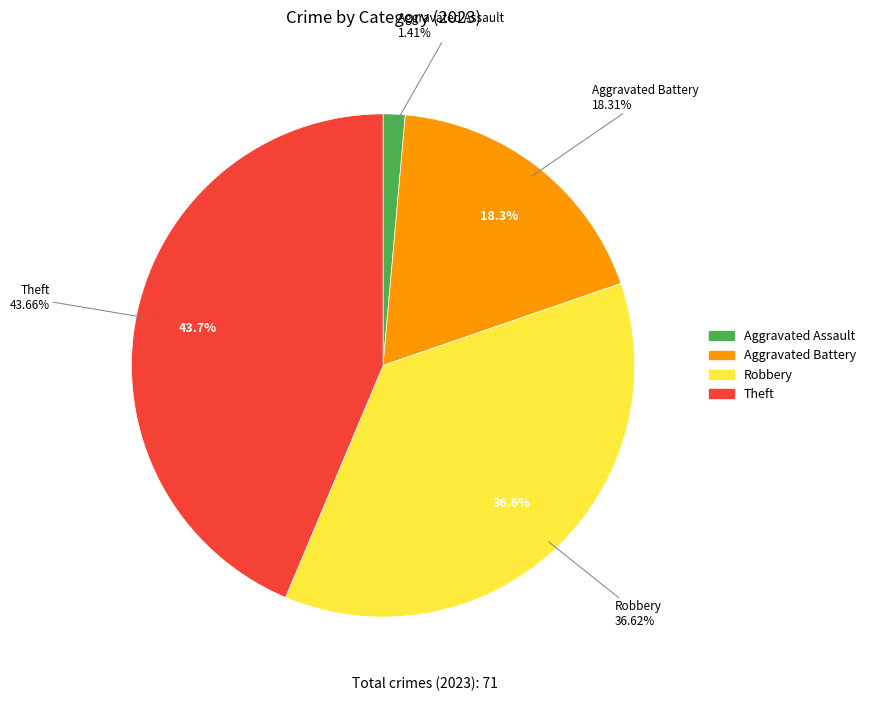

True or false: Aggravated Battery accounts for 33% of the total.

False